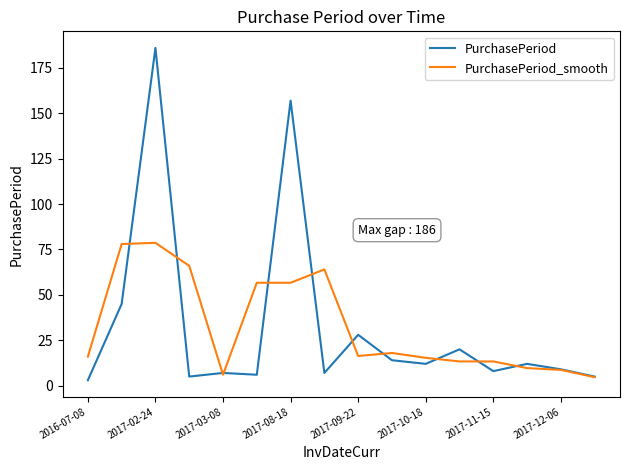

Which series has the largest range (max minus min)?

PurchasePeriod